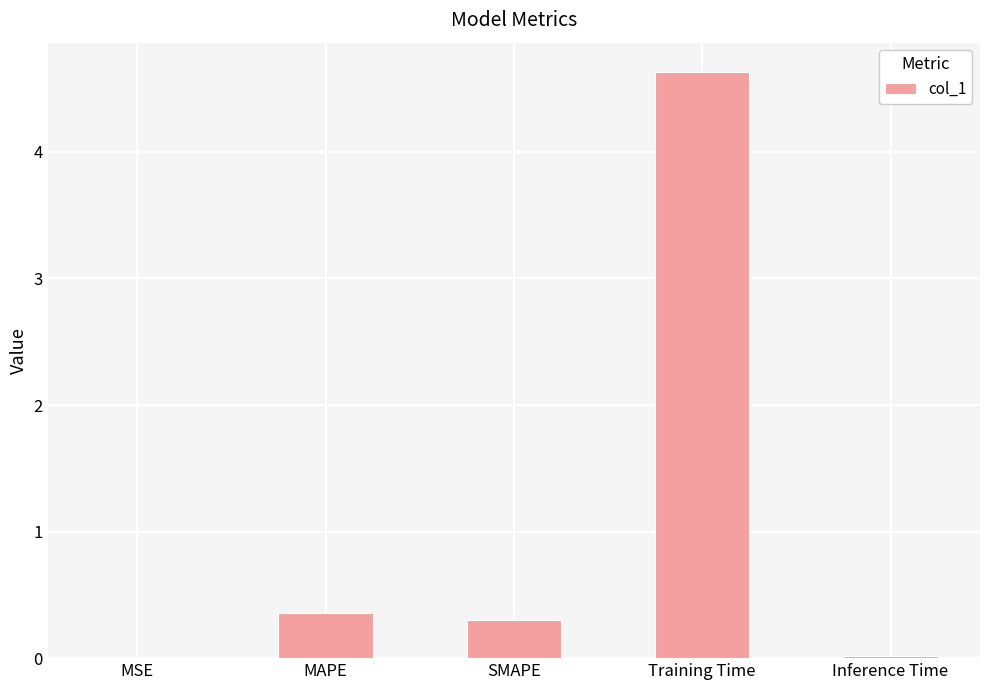

At which category does the chart reach its peak across all series?

Training Time